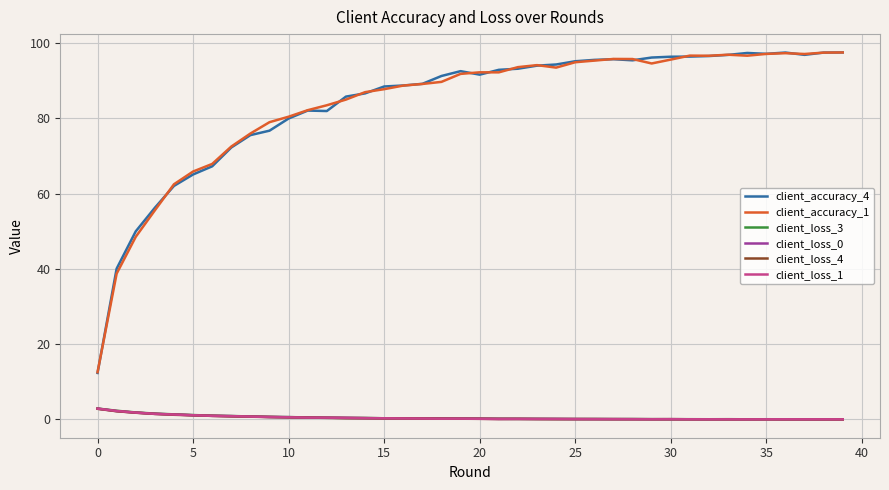

True or false: client_loss_3 and client_accuracy_1 cross at least once.

False